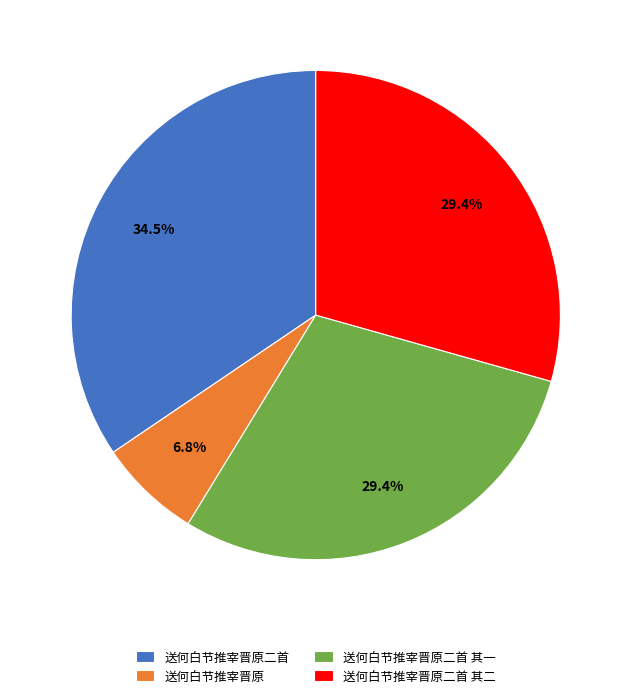

To the nearest percent, what is the combined percentage of 送何白节推宰晋原 and 送何白节推宰晋原二首 其二?

36%